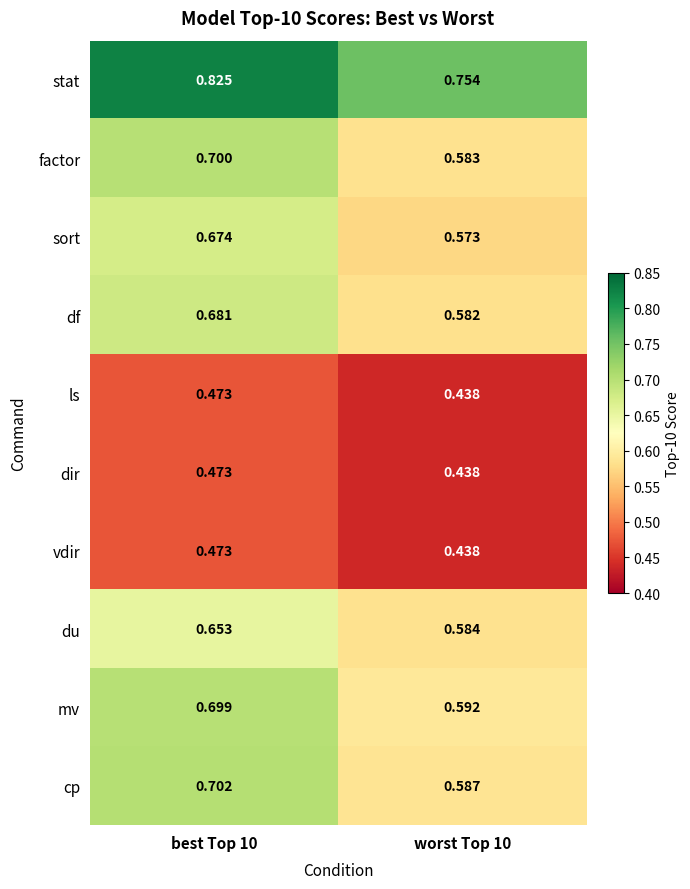

Is the value of vdir at worst Top 10 greater than the value of df at best Top 10?

No